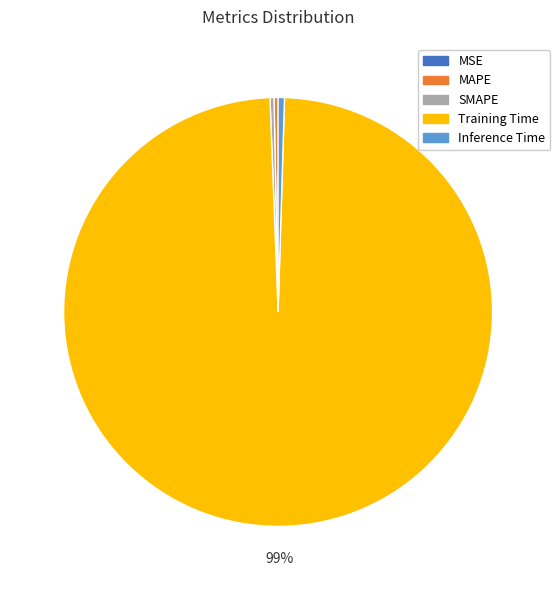

To the nearest percent, what is the average slice percentage?

20%